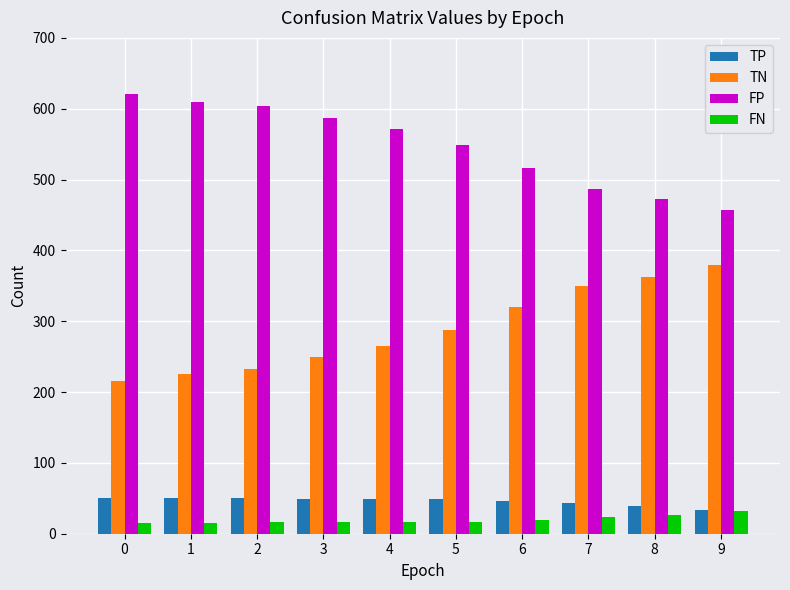

The TP series shows 23 at 1. True or false?

False